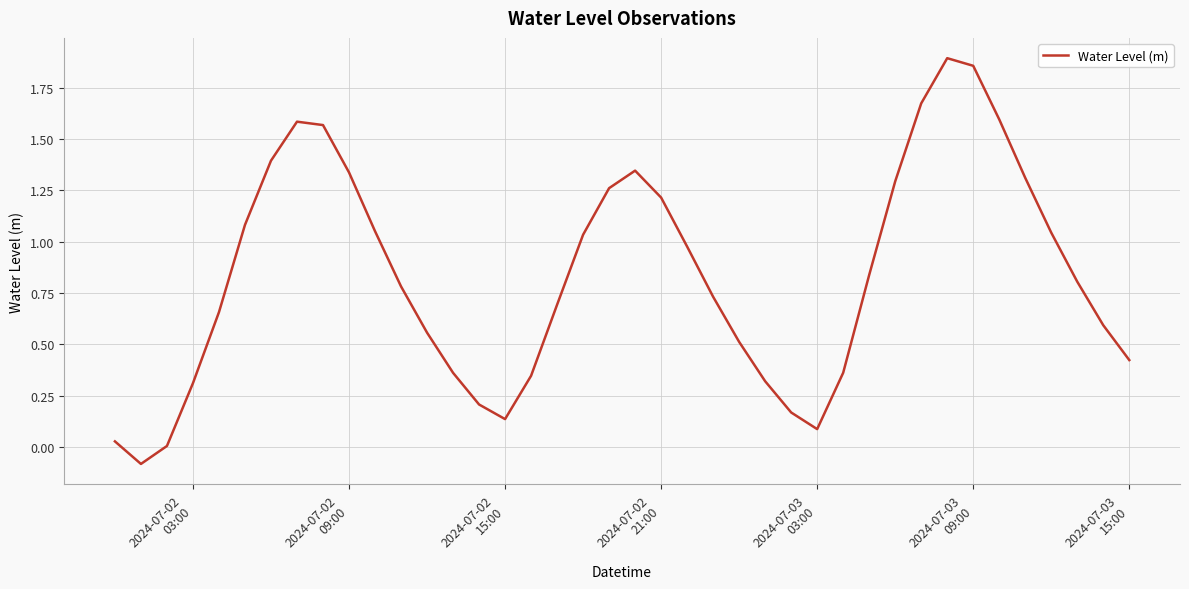

What is the difference between the maximum and minimum values?

2.0